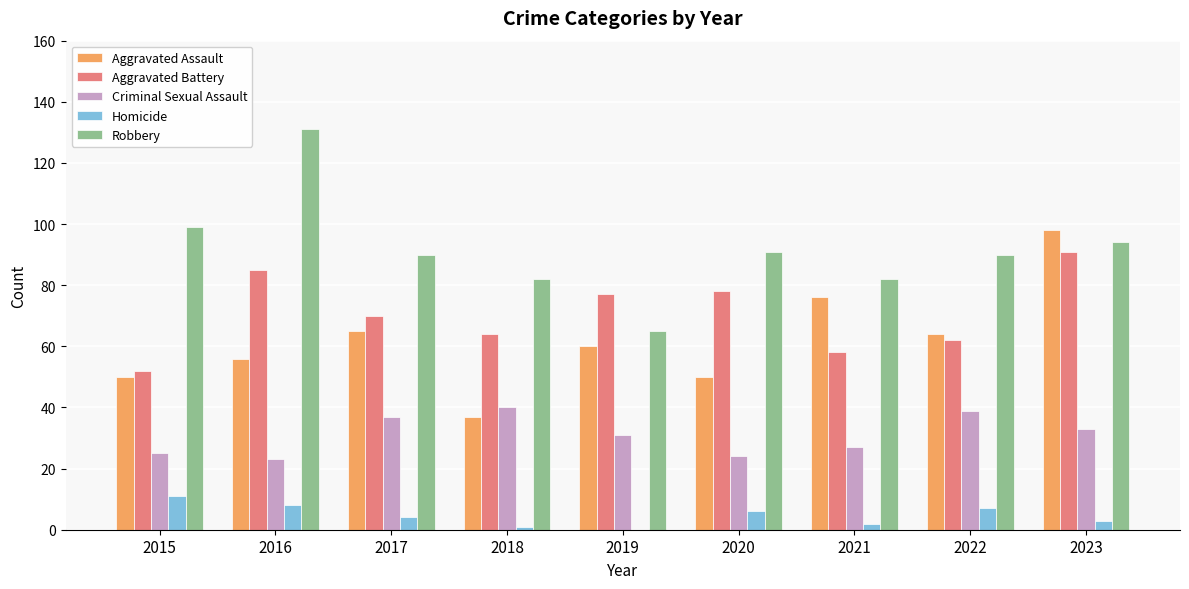

Reading left to right, what are all the values shown in this chart?

Aggravated Assault: 2015=50	2016=56	2017=65	2018=37	2019=60	2020=50	2021=76	2022=64	2023=98
Aggravated Battery: 2015=52	2016=85	2017=70	2018=64	2019=77	2020=78	2021=58	2022=62	2023=91
Criminal Sexual Assault: 2015=25	2016=23	2017=37	2018=40	2019=31	2020=24	2021=27	2022=39	2023=33
Homicide: 2015=11	2016=8	2017=4	2018=1	2019=0	2020=6	2021=2	2022=7	2023=3
Robbery: 2015=99	2016=131	2017=90	2018=82	2019=65	2020=91	2021=82	2022=90	2023=94